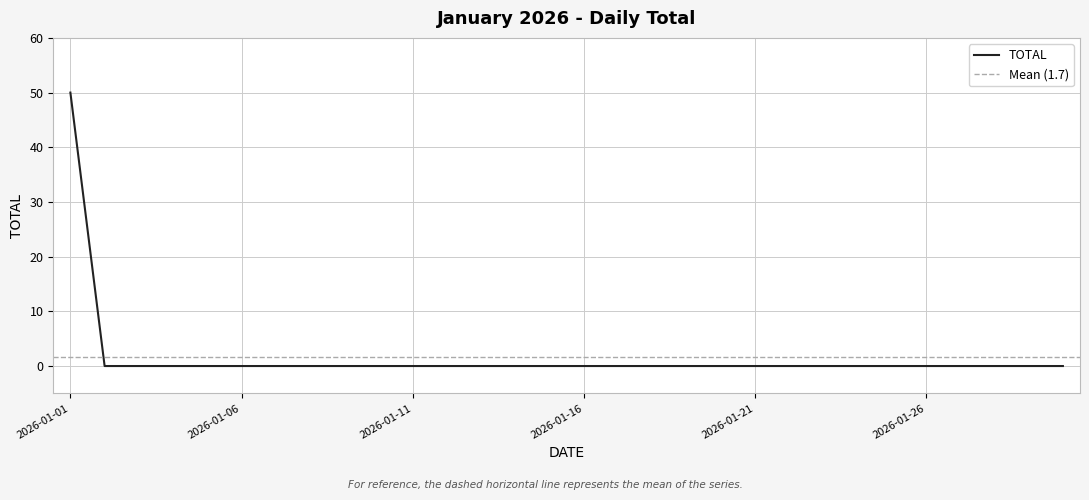

Reading left to right, what are all the values shown in this chart?

2026-01-01=50	2026-01-02=0	2026-01-03=0	2026-01-04=0	2026-01-05=0	2026-01-06=0	2026-01-07=0	2026-01-08=0	2026-01-09=0	2026-01-10=0	2026-01-11=0	2026-01-12=0	2026-01-13=0	2026-01-14=0	2026-01-15=0	2026-01-16=0	2026-01-17=0	2026-01-18=0	2026-01-19=0	2026-01-20=0	2026-01-21=0	2026-01-22=0	2026-01-23=0	2026-01-24=0	2026-01-25=0	2026-01-26=0	2026-01-27=0	2026-01-28=0	2026-01-29=0	2026-01-30=0